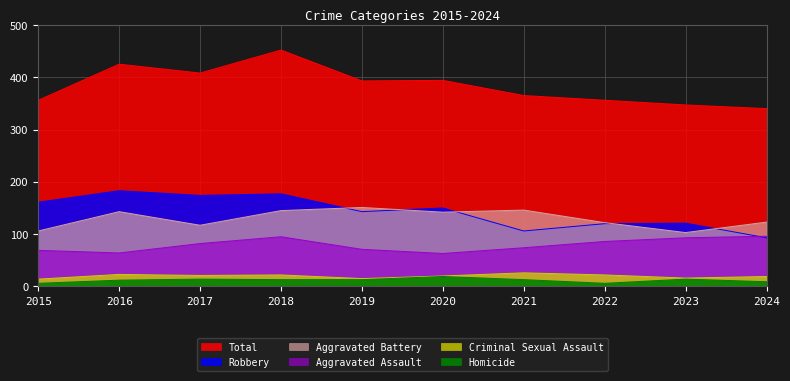

In Aggravated Assault, how many points are higher than both neighbors (excluding endpoints)?

1